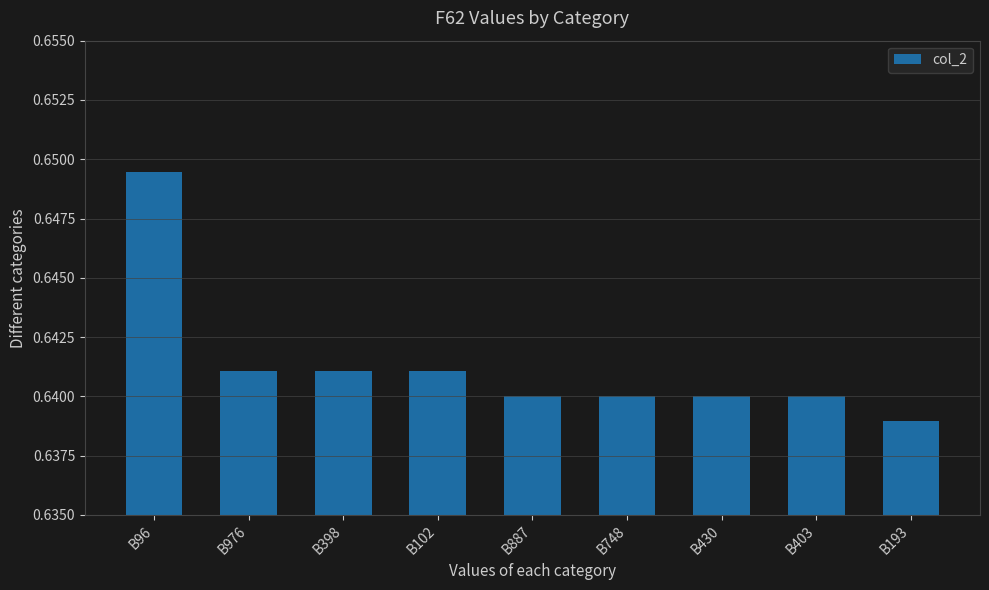

What is the label of the 1st bar from the left?

B96